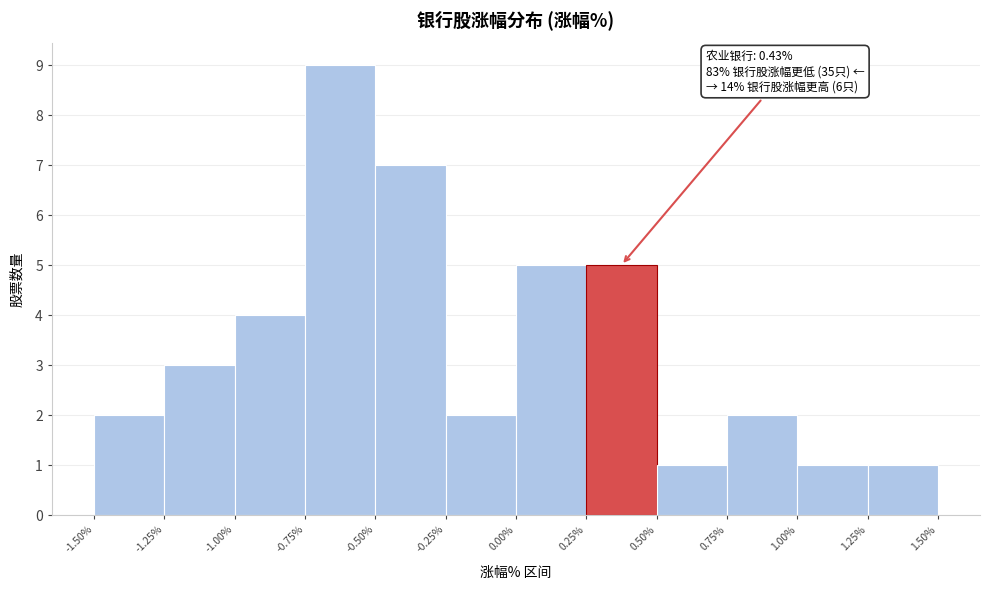

Over which range of the x-axis is the bar tallest?

-0.75% to -0.50%